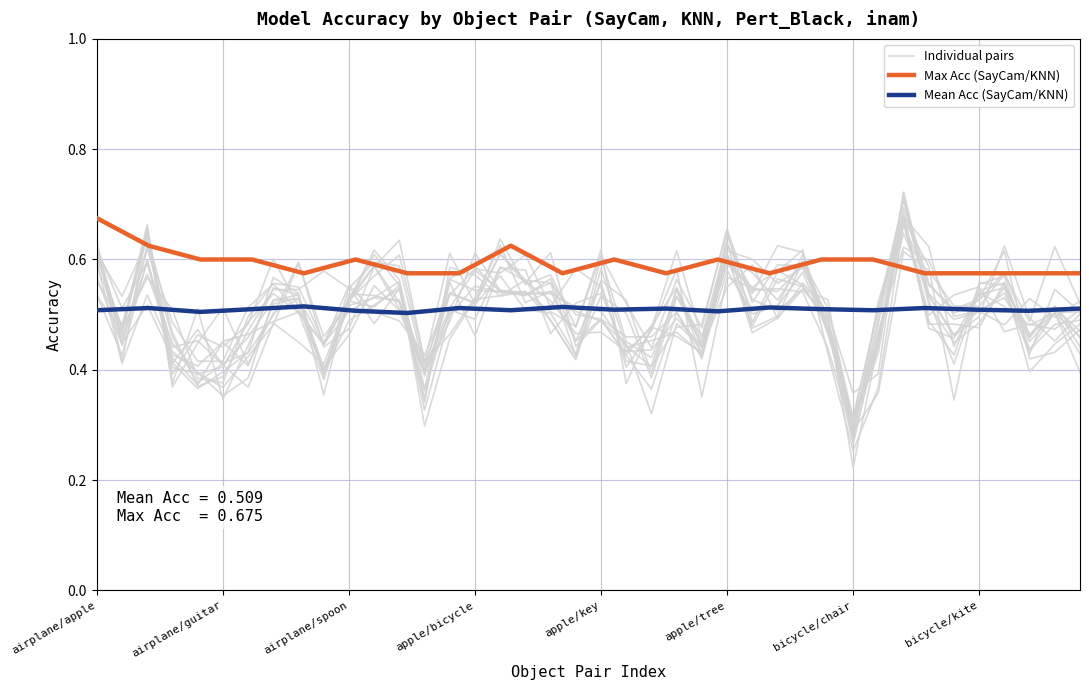

What is the minimum value for max_acc?

0.6